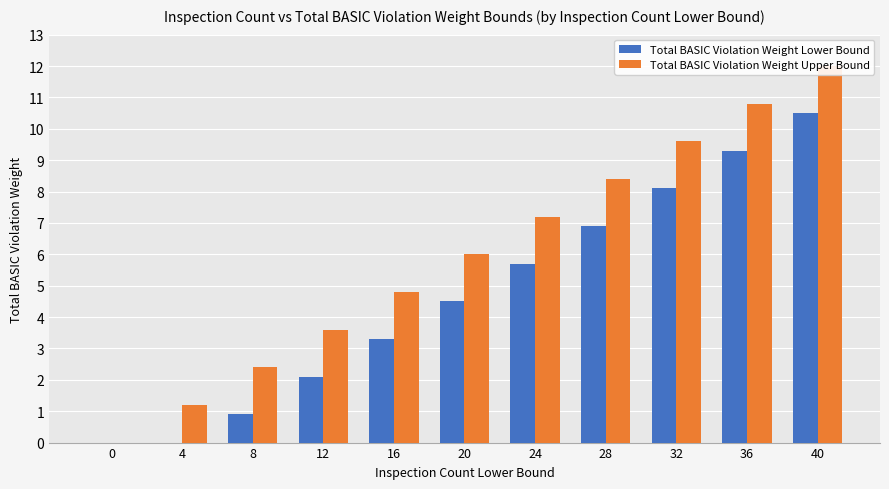

Does the chart contain stacked bars?

No